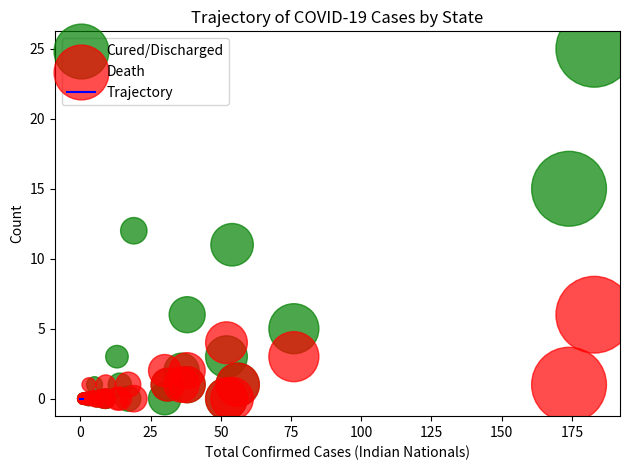

Which series has the largest Y range (max minus min)?

Cured/Discharged